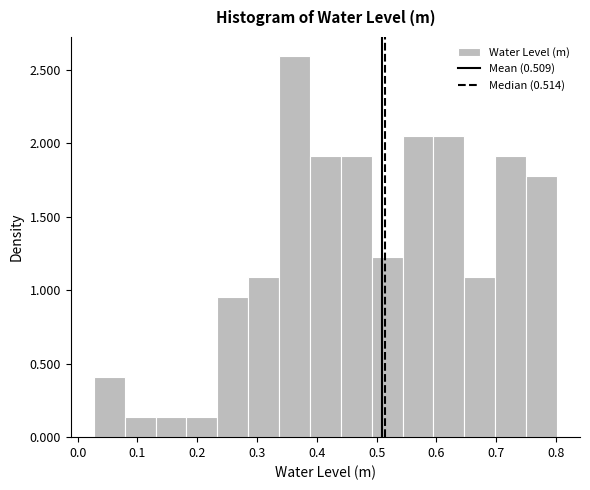

What is the height of the bar covering 0.59 to 0.65 on the x-axis? Neither the bar edges nor the heights are printed on the chart, so give them approximately, as read against the axes.

2.05